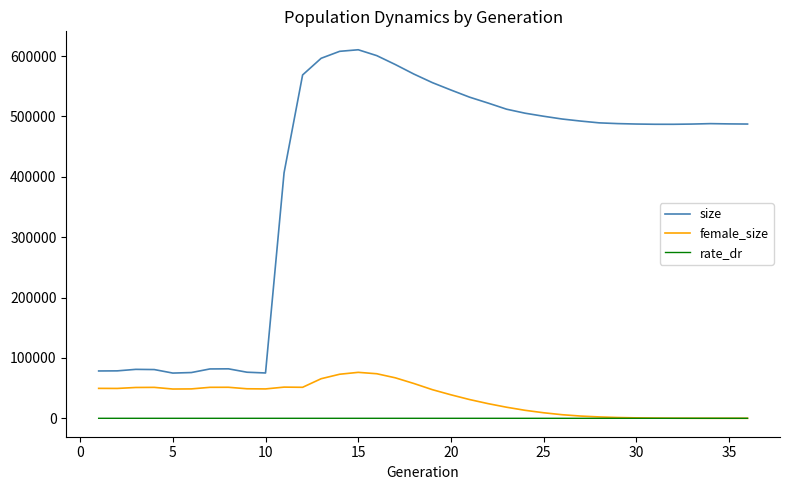

Which series has the widest spread of values?

size